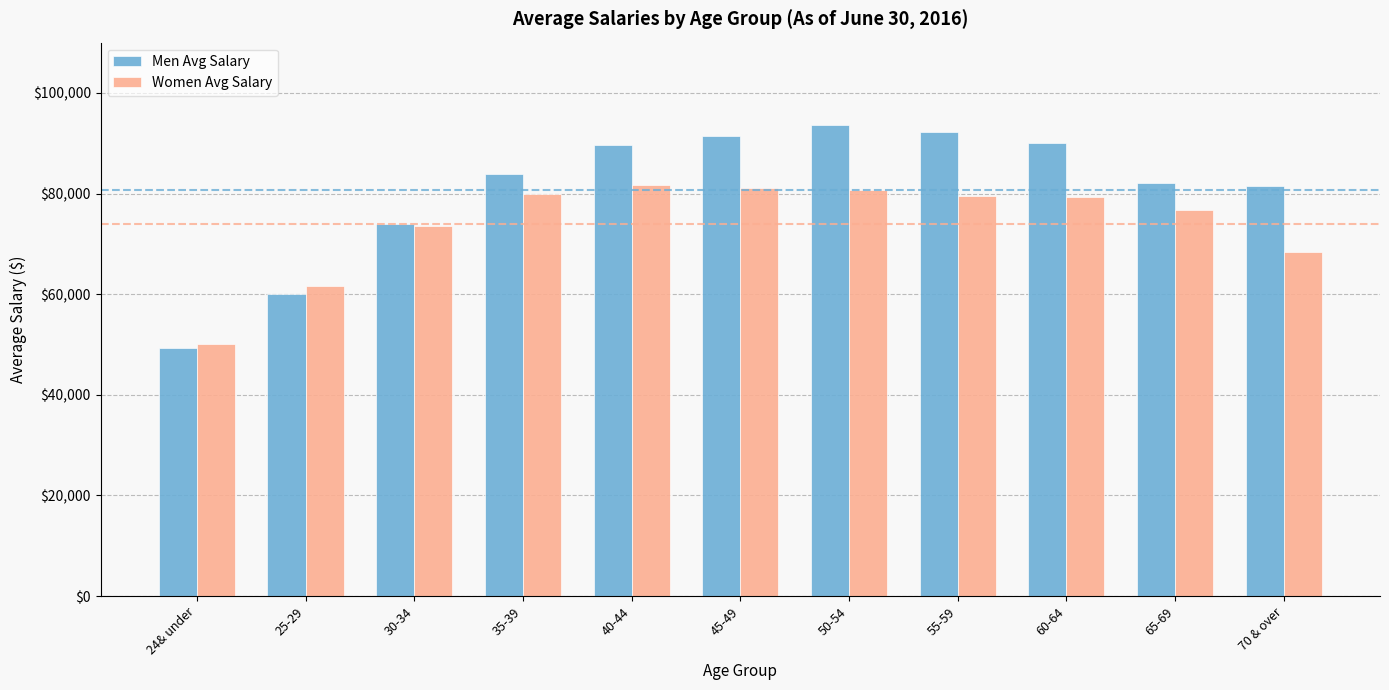

Rank the series by their maximum value, from lowest to highest.

Women Avg Salary, Men Avg Salary